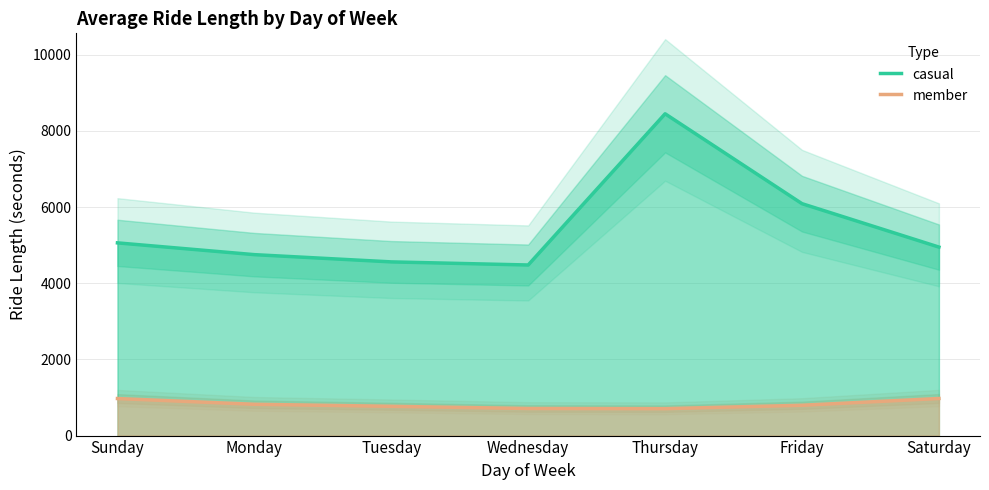

What is the label of the 2nd point from the right?

Friday